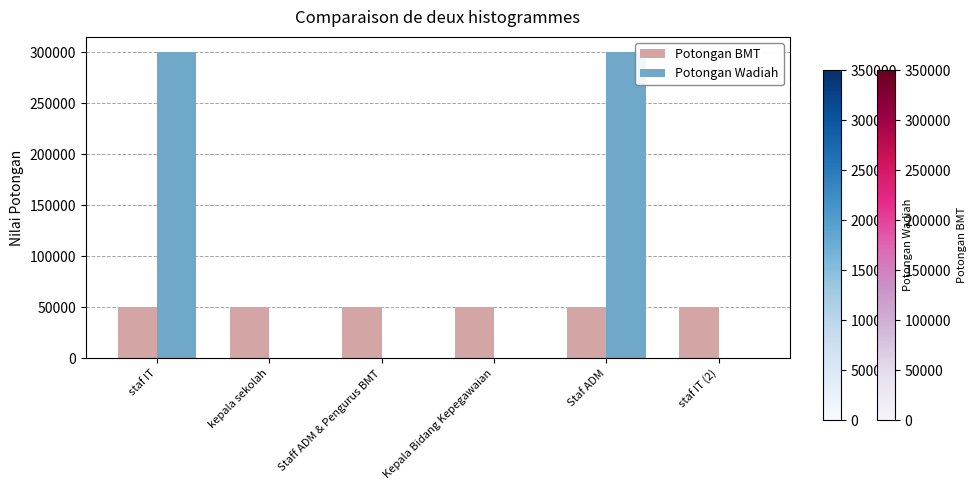

Which series changed the most between Staf ADM and staf IT (2)?

Potongan Wadiah